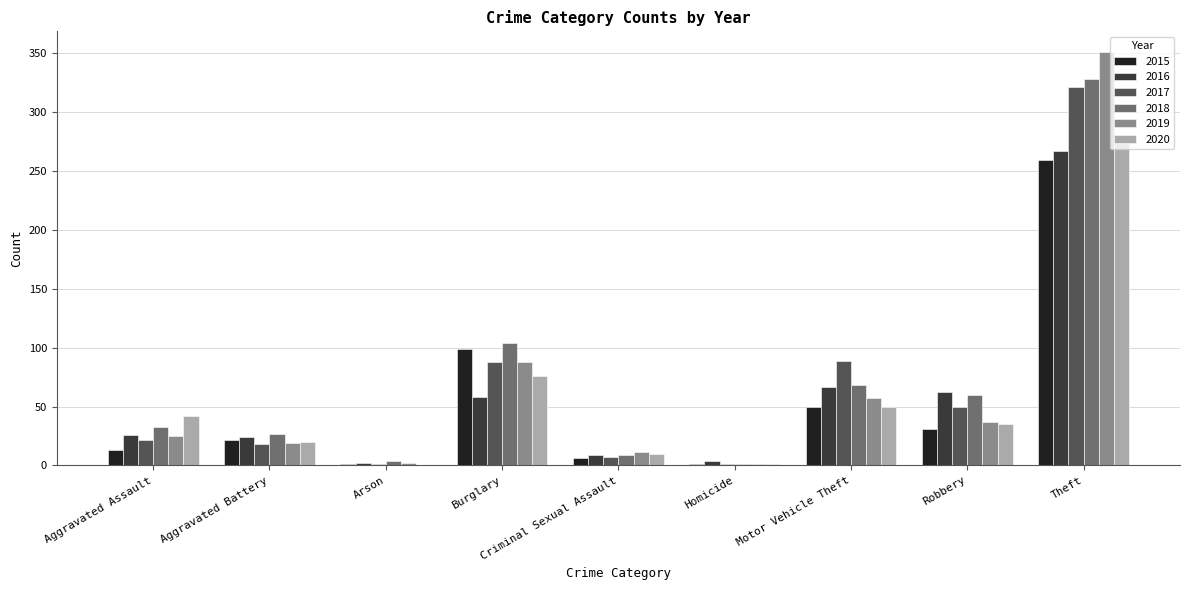

How many groups of bars are there?

9